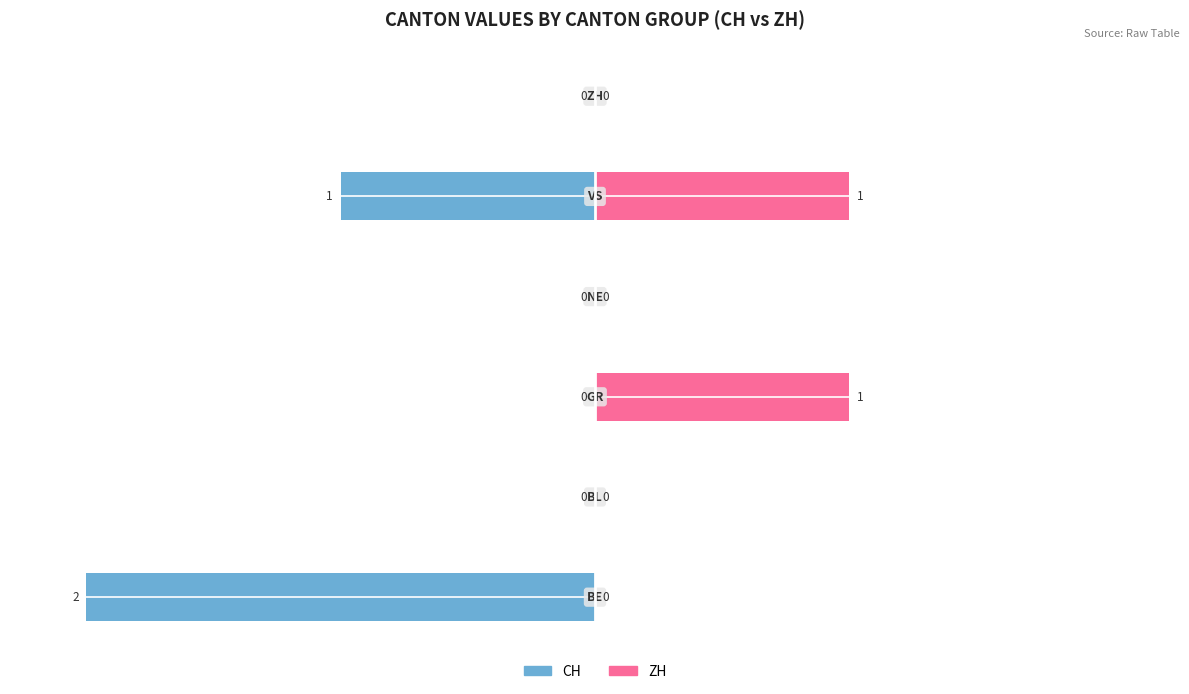

How many values in ZH are above zero?

2